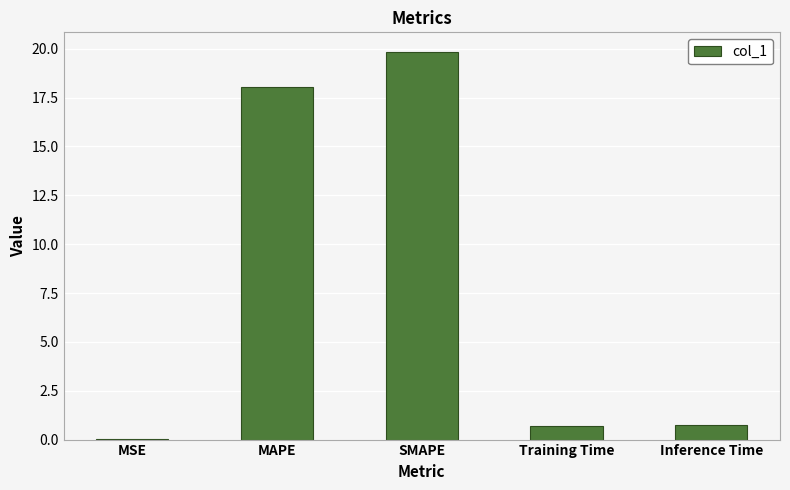

What is the sum of all values?

39.4